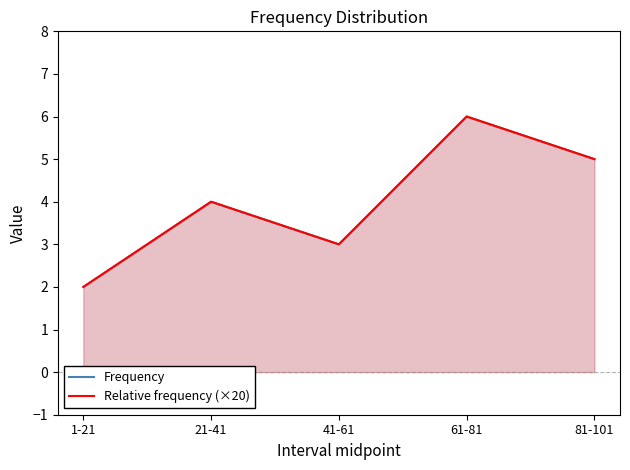

What is the difference between the maximum and minimum values in the Frequency series?

4